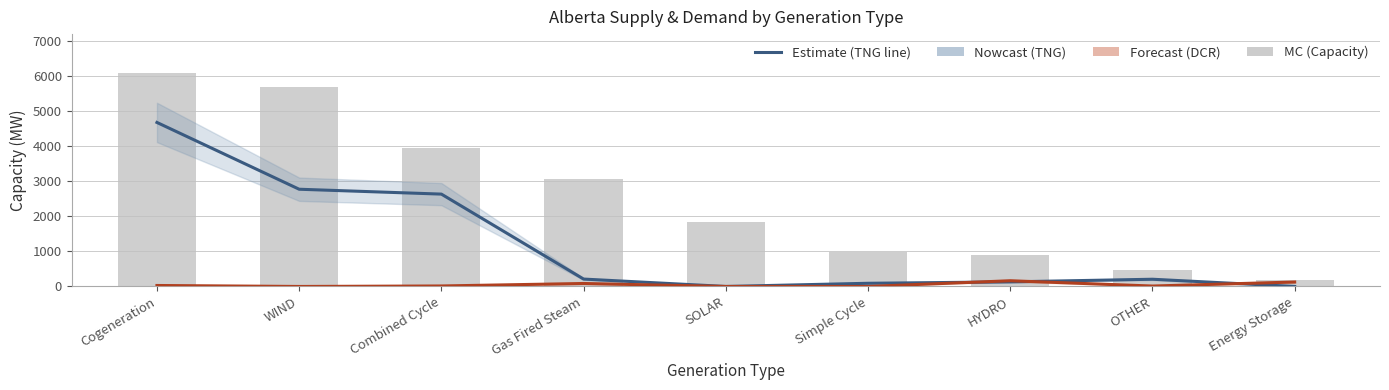

What is the sum of all MC values?

23203